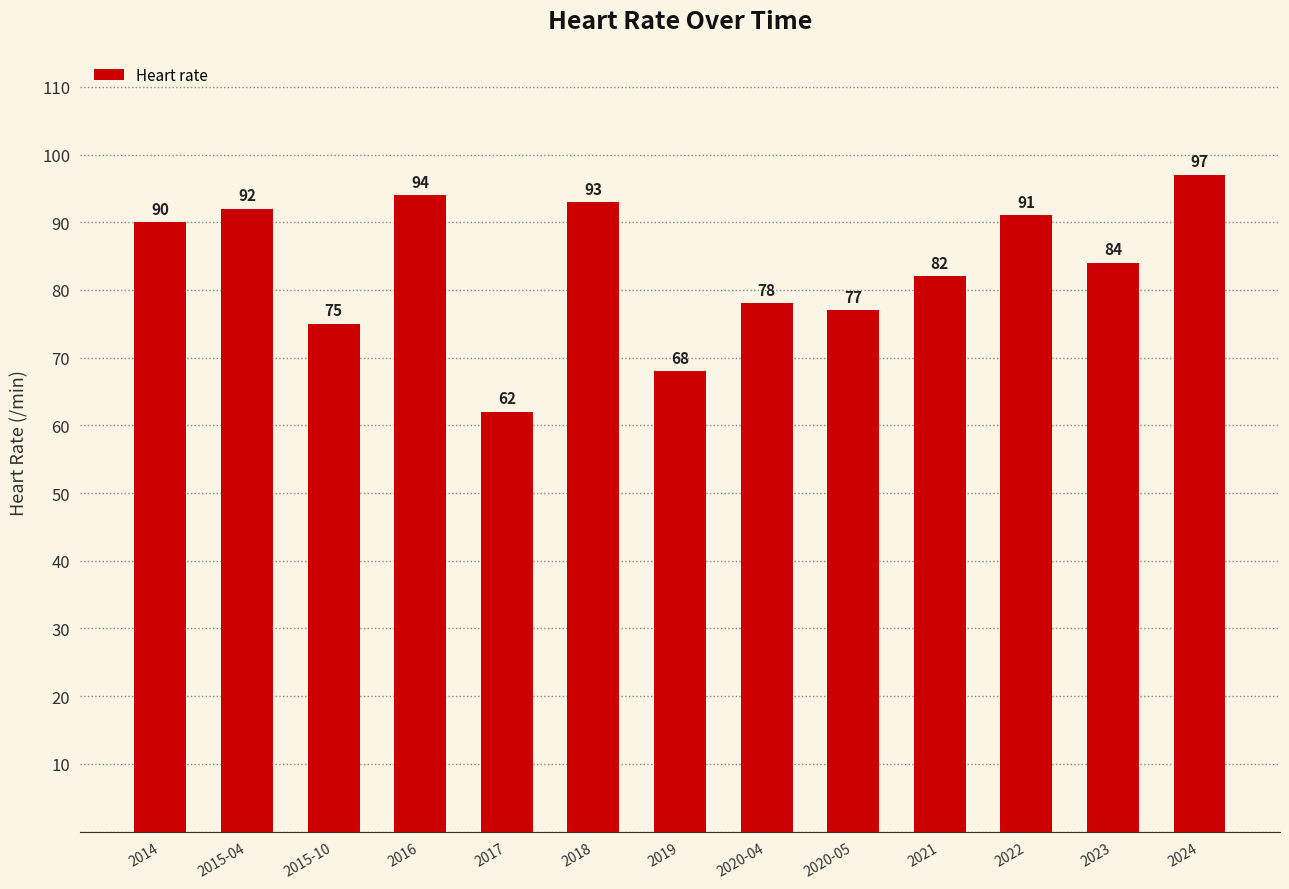

What is the difference between the maximum and minimum values?

35